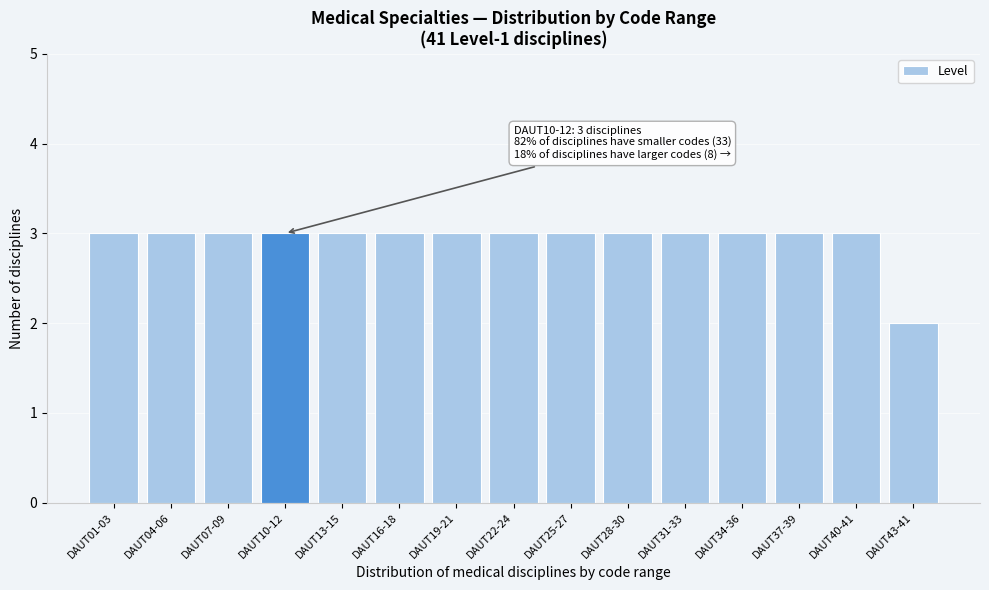

Reading left to right, transcribe all the data shown in this chart.

3	3	3	3	3	3	3	3	3	3	3	3	3	3	2